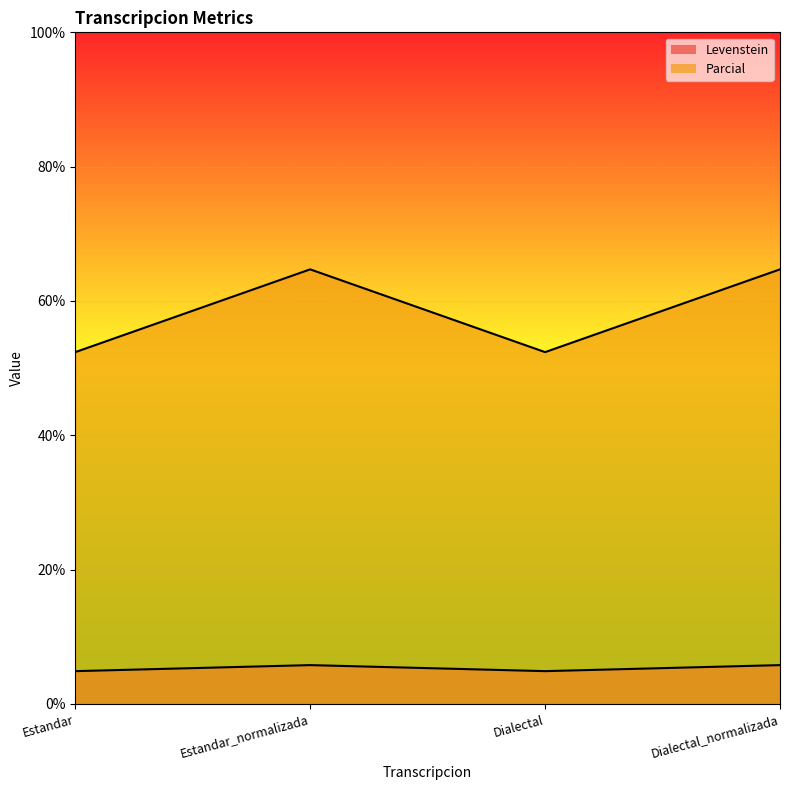

Read the Levenstein value at Dialectal.

52.4